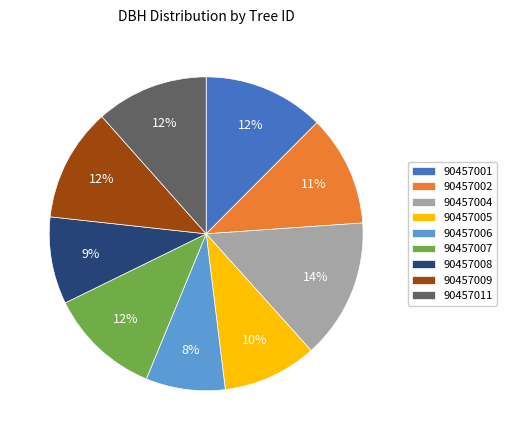

To the nearest percent, what is the average slice percentage?

11%